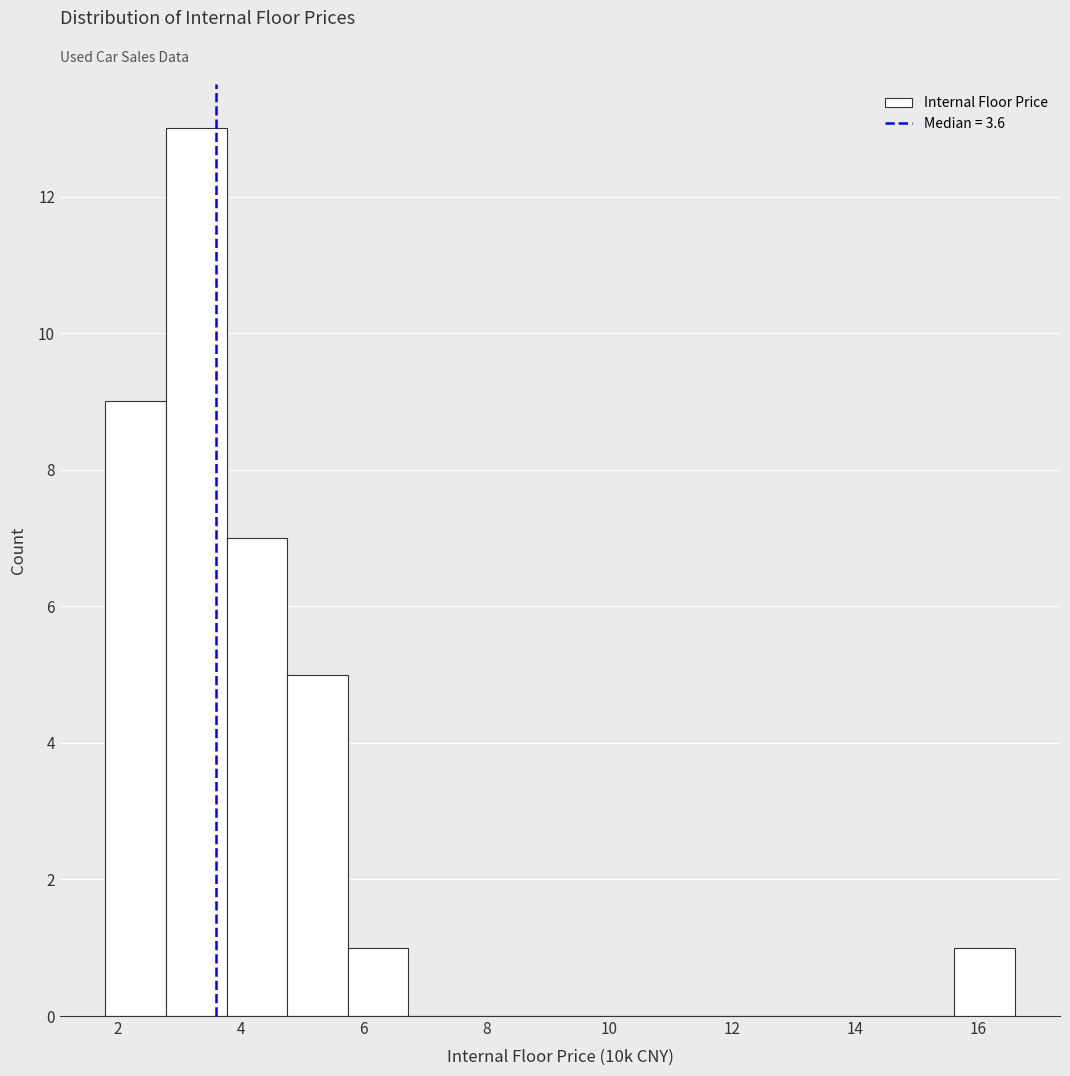

Over which range of the x-axis is the bar tallest?

2.8 to 3.8